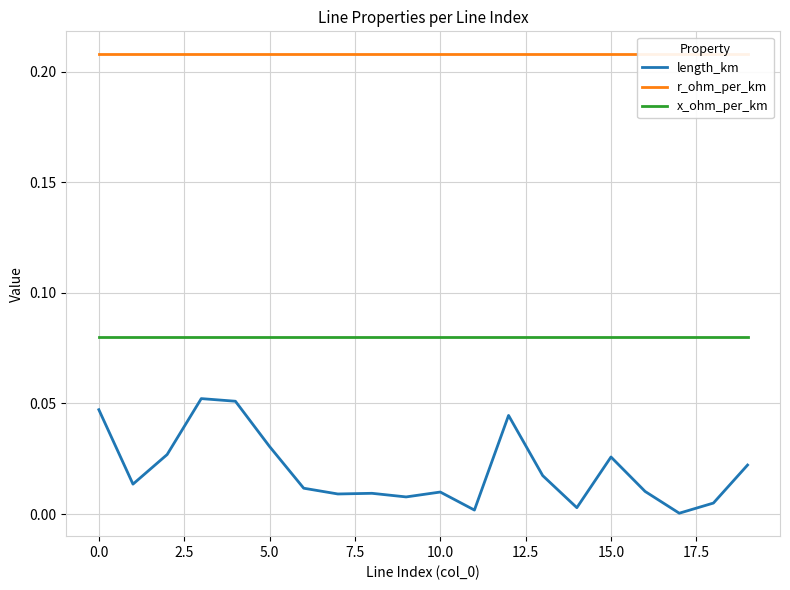

At how many categories does at least one series exceed 0?

20